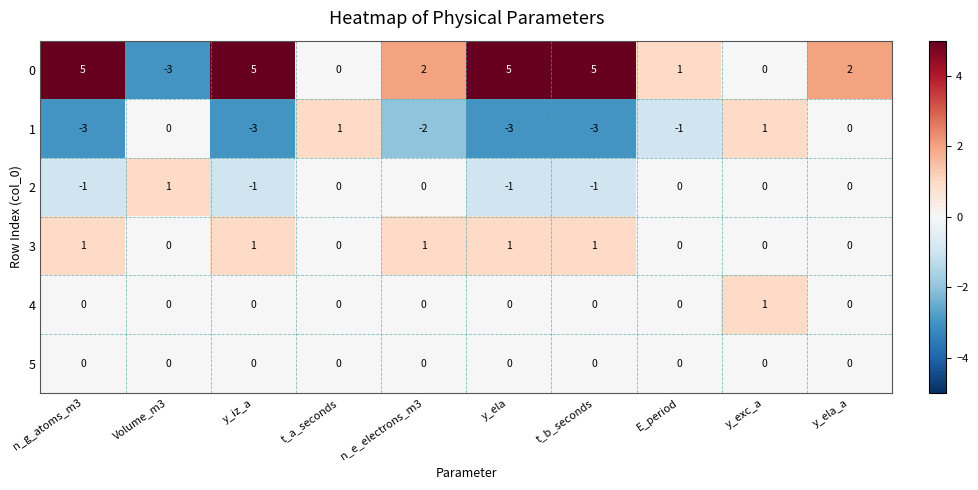

How many 4 values are between 0 and 1?

10